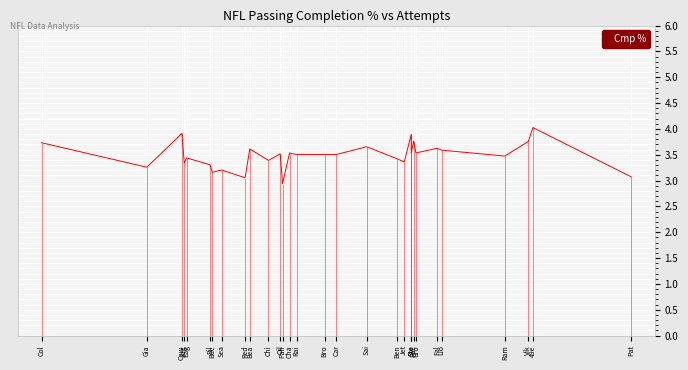

The chart shows a value of 3.1 at Pat. True or false?

True